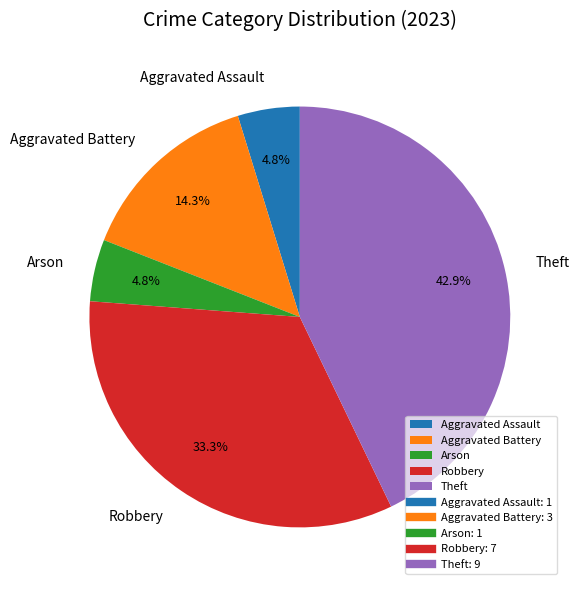

Which slice is the largest?

Theft